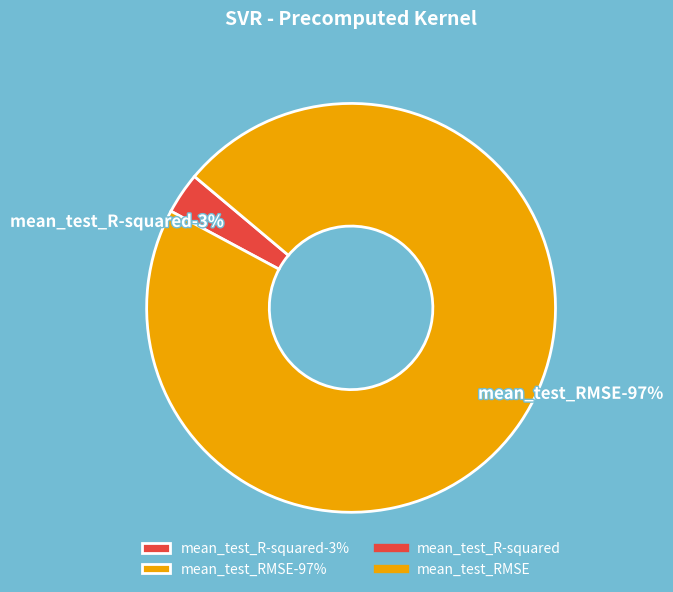

What is the total percentage of mean_test_R-squared and mean_test_RMSE?

100.0%